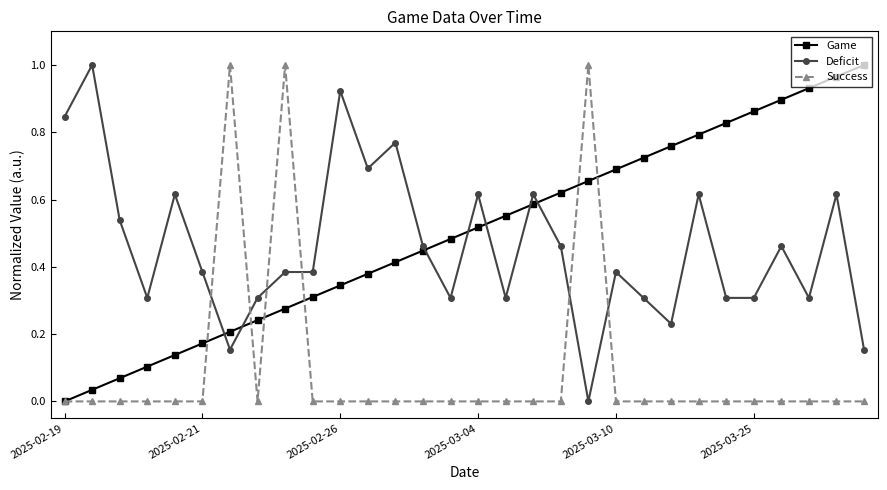

Which series ends up on top after the final intersection of Success and Deficit?

Deficit